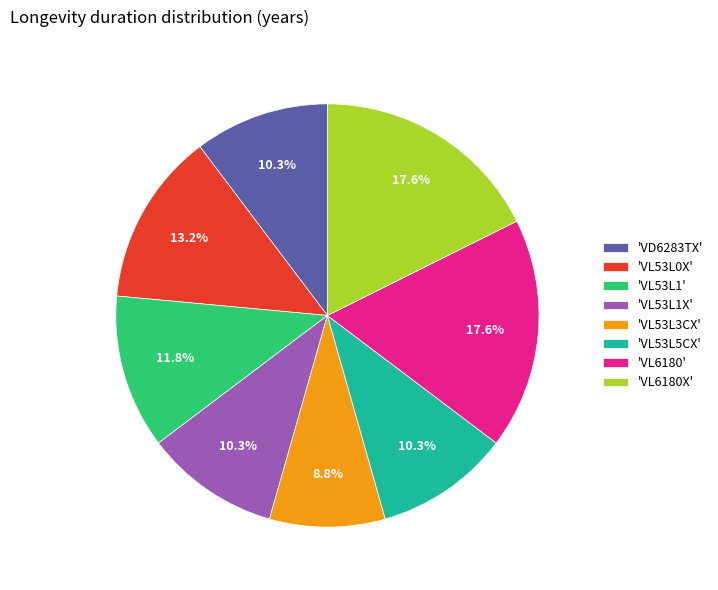

Between 'VD6283TX' and 'VL6180', which is larger?

'VL6180'